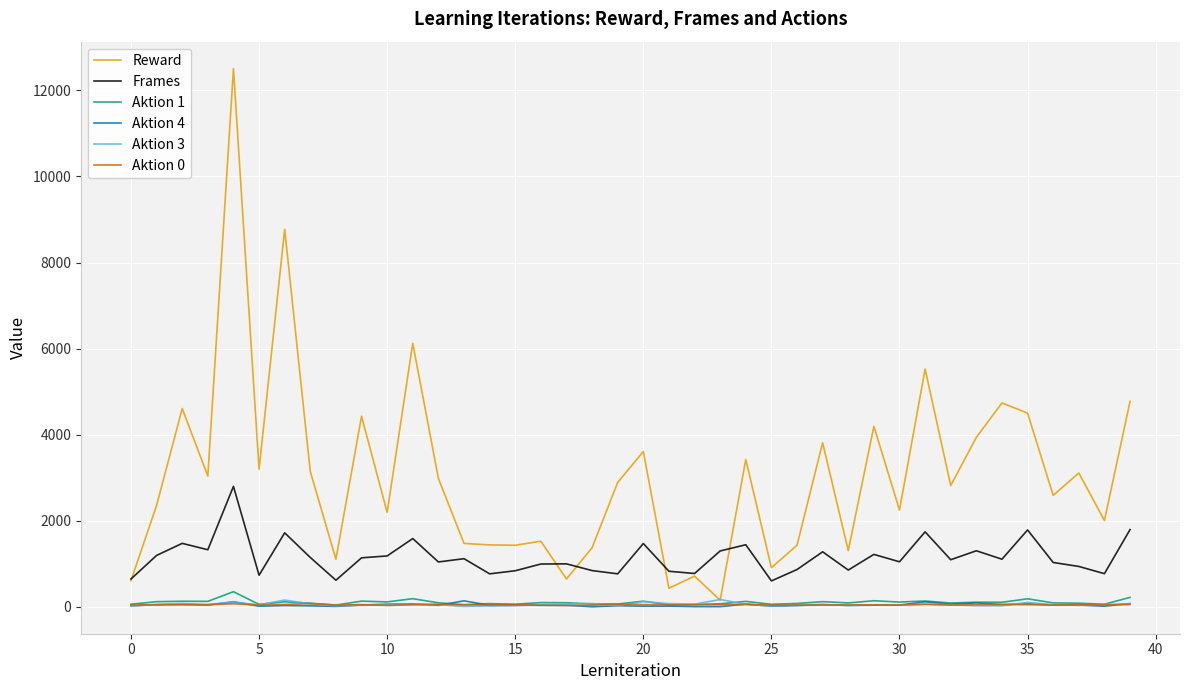

What is the greatest value displayed?

12507